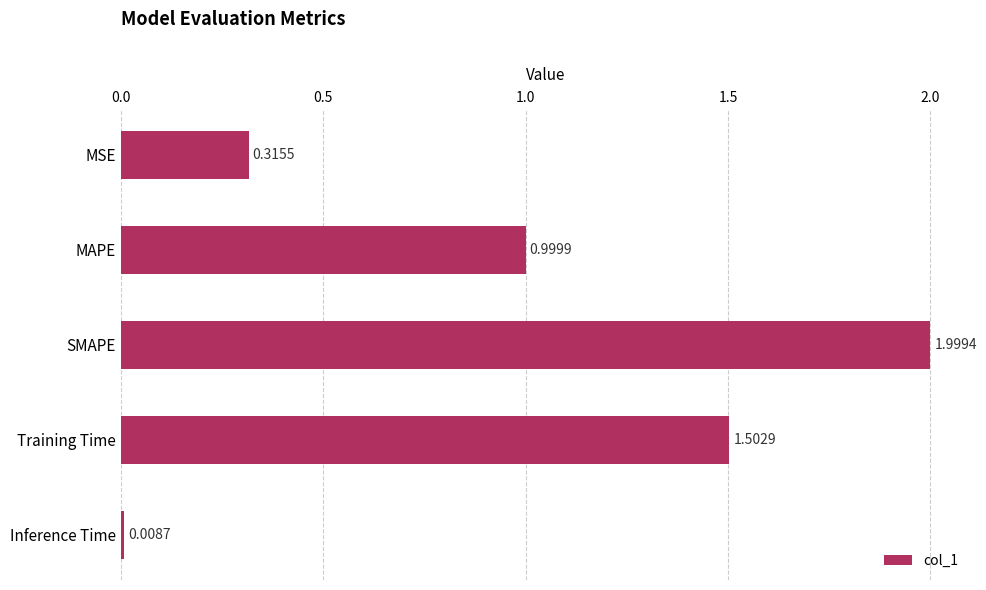

What is the label of the 4th bar from the bottom?

MAPE